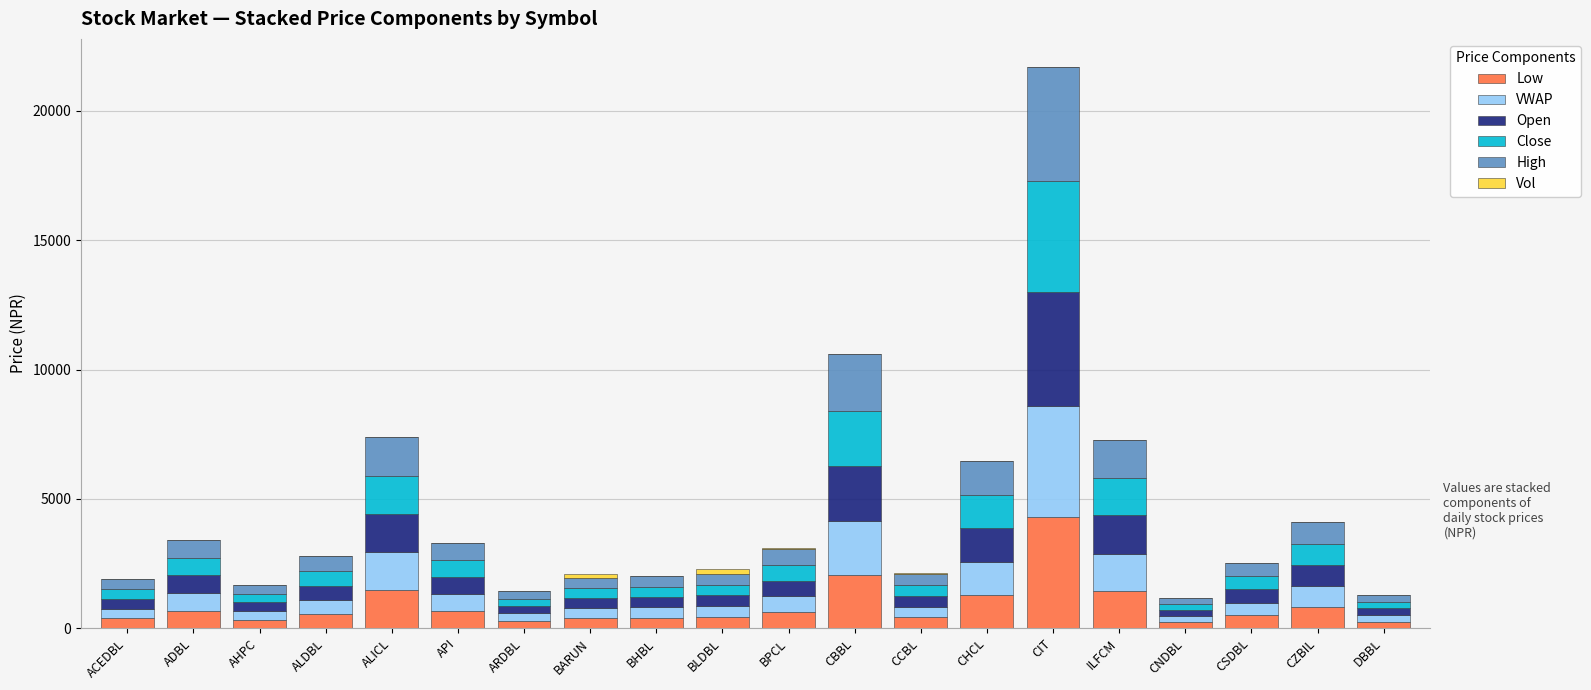

At which category is the sum across all series the highest?

CIT